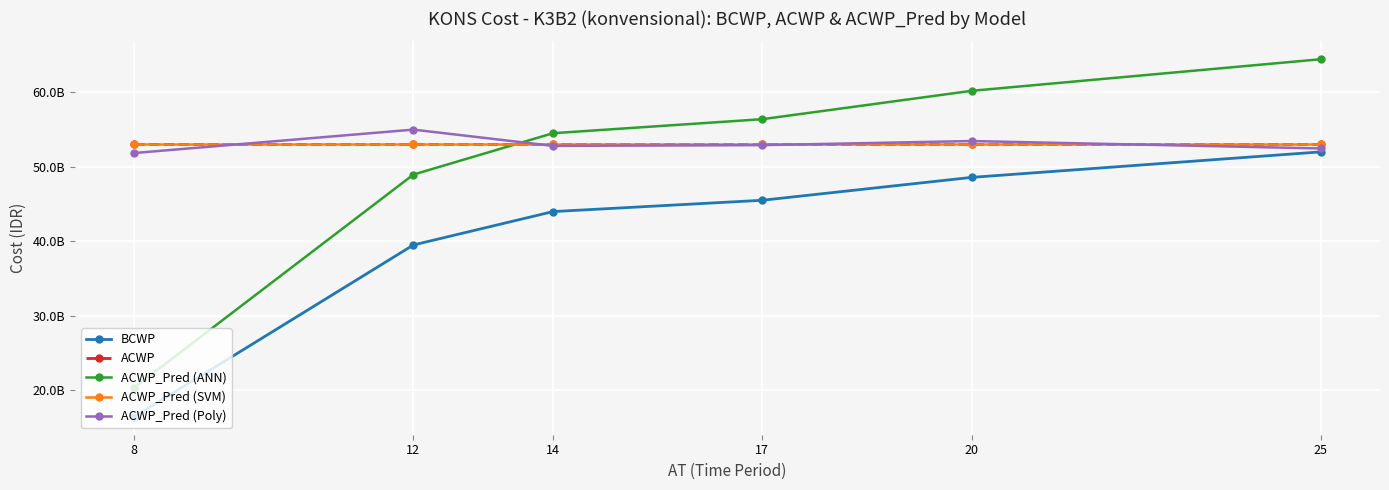

Between 14 and 12, which is larger?

14